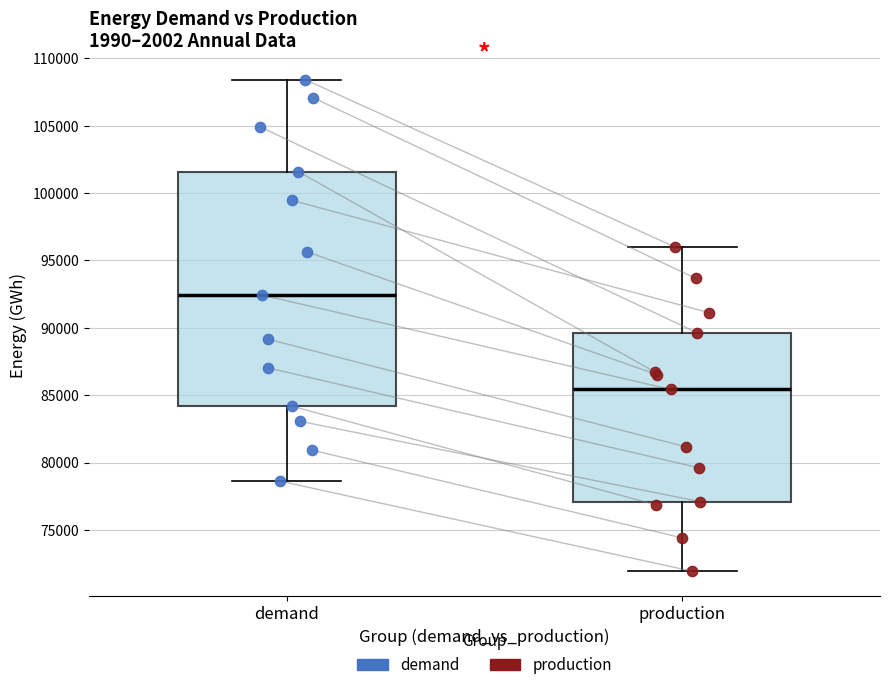

Where does the lower whisker of the box for production end on the y-axis? The values are not printed on the chart, so give them approximately, as read against the axis.

72000